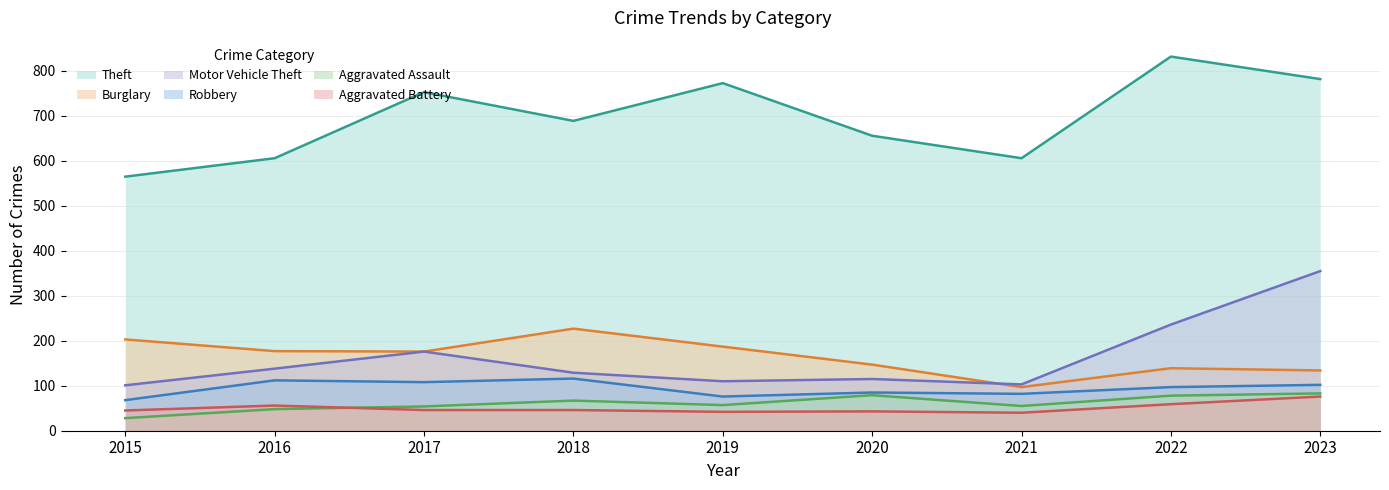

Reading right to left, transcribe all the data shown in this chart.

Theft: 2023=782	2022=832	2021=606	2020=656	2019=773	2018=689	2017=753	2016=606	2015=565
Burglary: 2023=134	2022=139	2021=97	2020=147	2019=187	2018=227	2017=176	2016=177	2015=203
Motor Vehicle Theft: 2023=355	2022=236	2021=103	2020=115	2019=110	2018=129	2017=176	2016=138	2015=101
Robbery: 2023=102	2022=97	2021=82	2020=85	2019=76	2018=116	2017=108	2016=112	2015=68
Aggravated Assault: 2023=83	2022=78	2021=55	2020=79	2019=57	2018=67	2017=54	2016=48	2015=28
Aggravated Battery: 2023=76	2022=59	2021=40	2020=43	2019=42	2018=46	2017=46	2016=56	2015=45